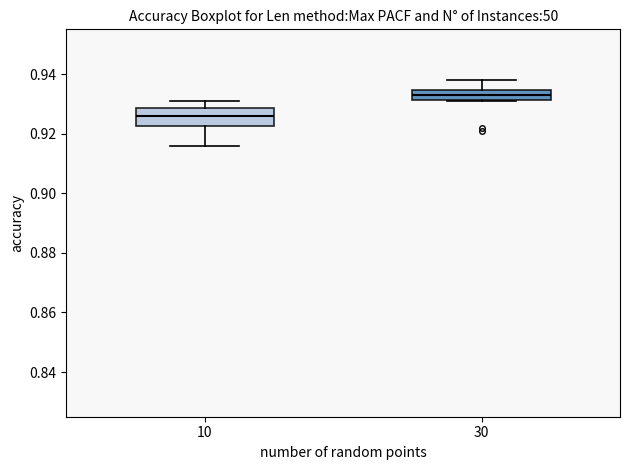

Which box's median line is the lowest?

10